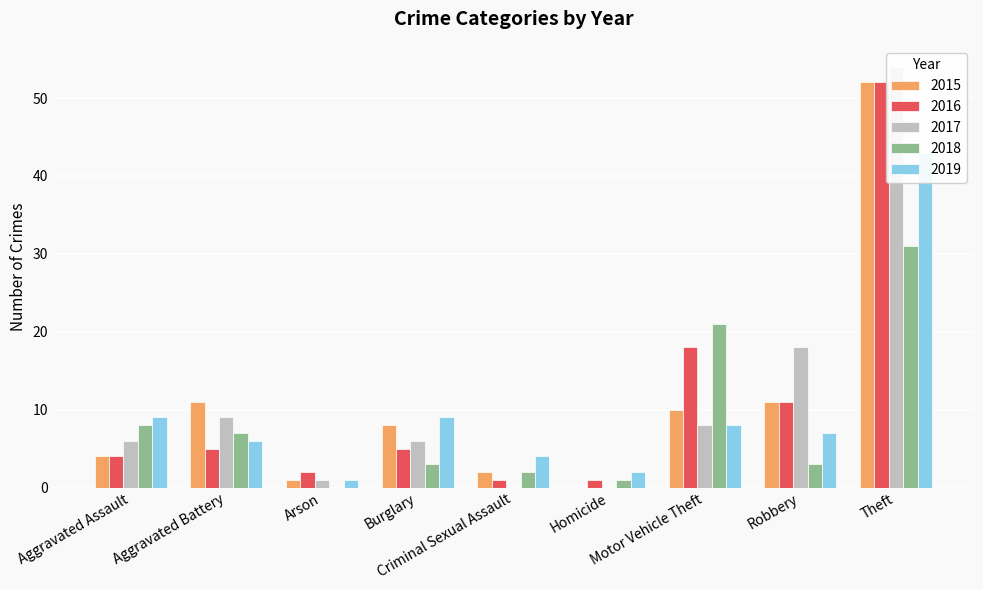

Between Theft and Criminal Sexual Assault, which is larger?

Theft